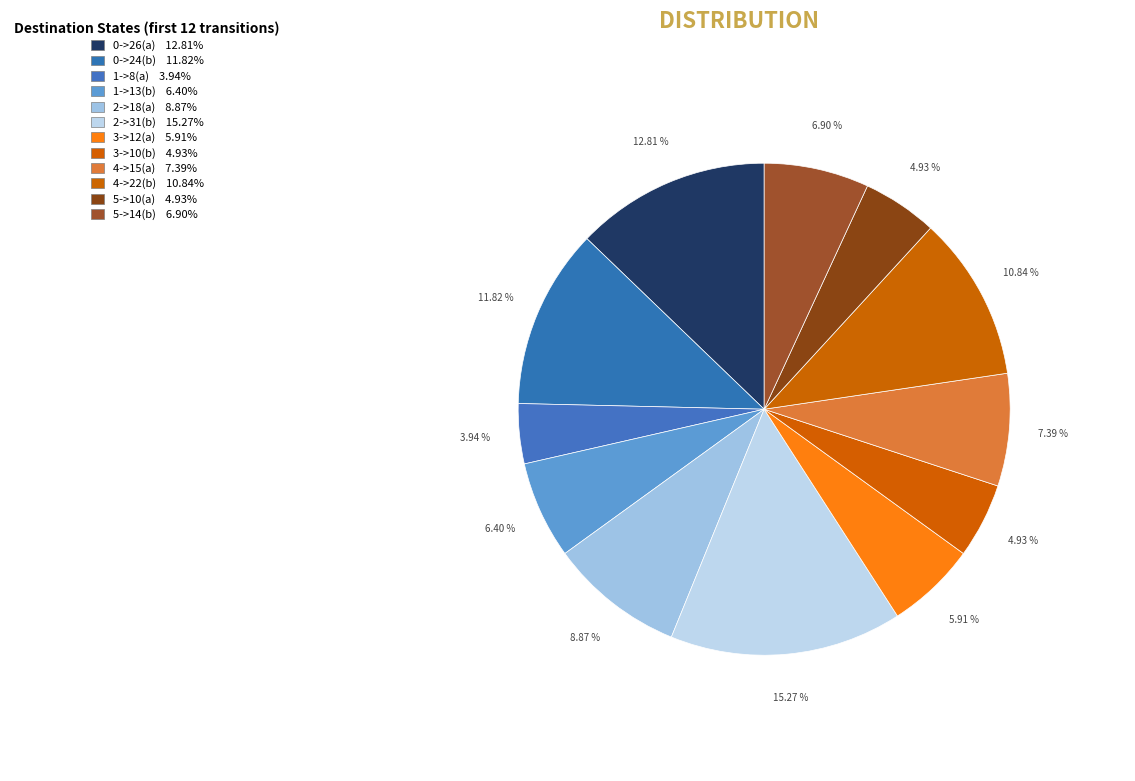

Between 1->13(b) and 5->10(a), which is larger?

1->13(b)